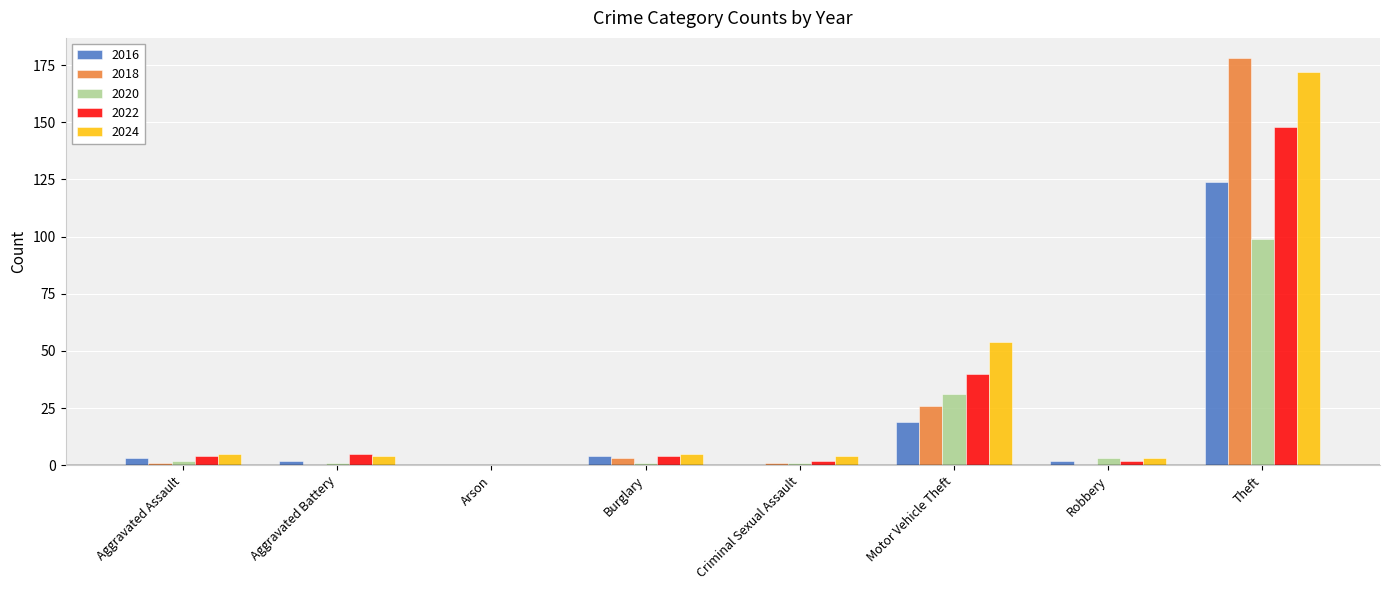

Where is 2024 nearest to the value 86?

Motor Vehicle Theft